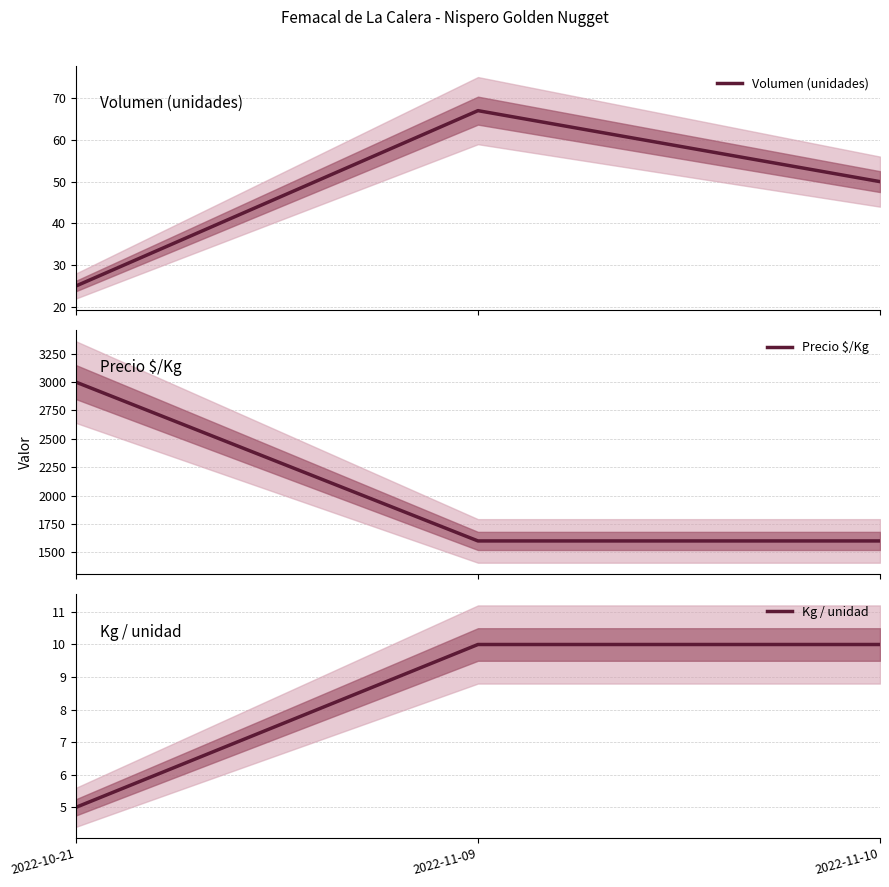

Count the Volumen (unidades) values in the range 25 to 67.

3